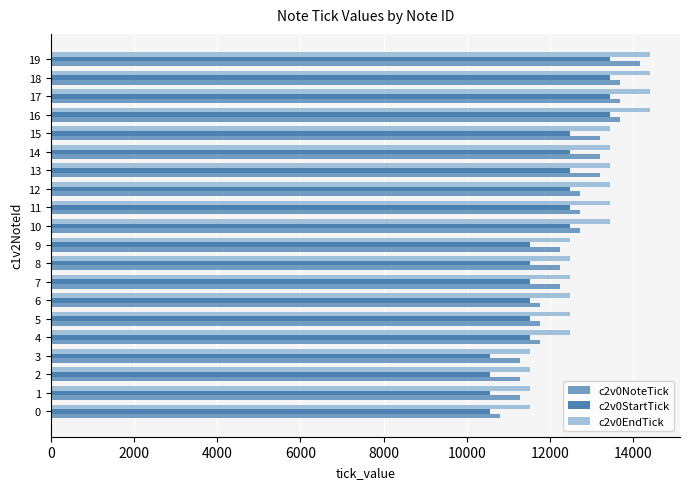

What is the minimum value shown in the chart?

10560